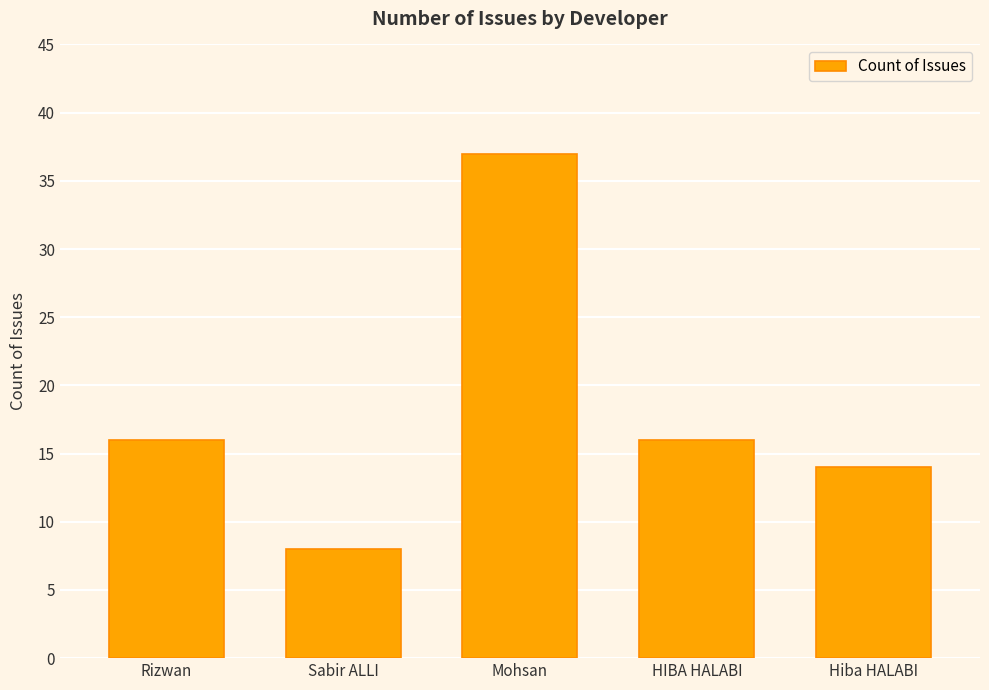

What is the average value?

18